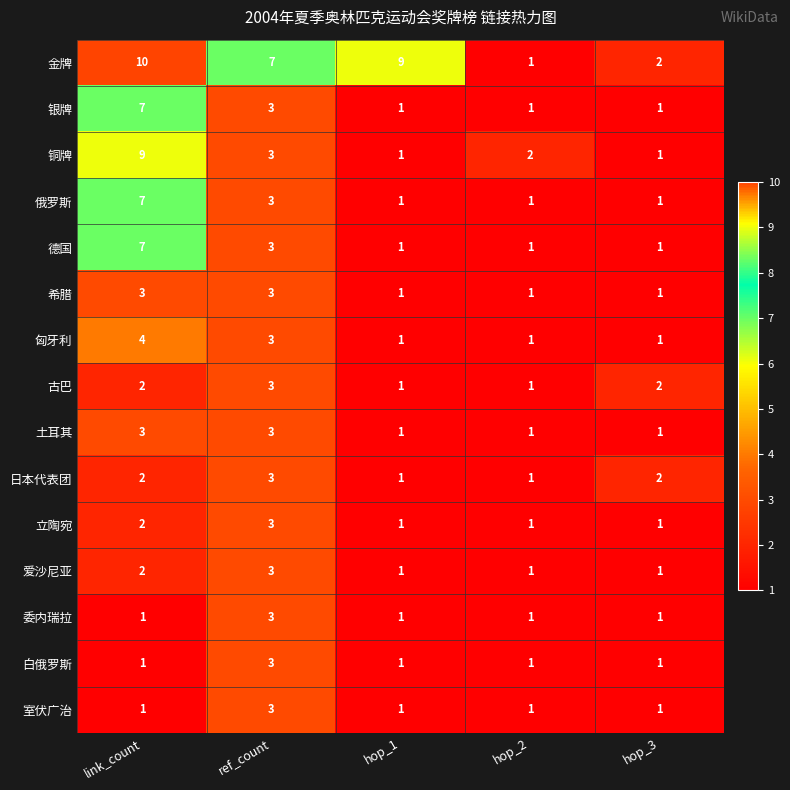

At which category is the sum across all series the highest?

link_count